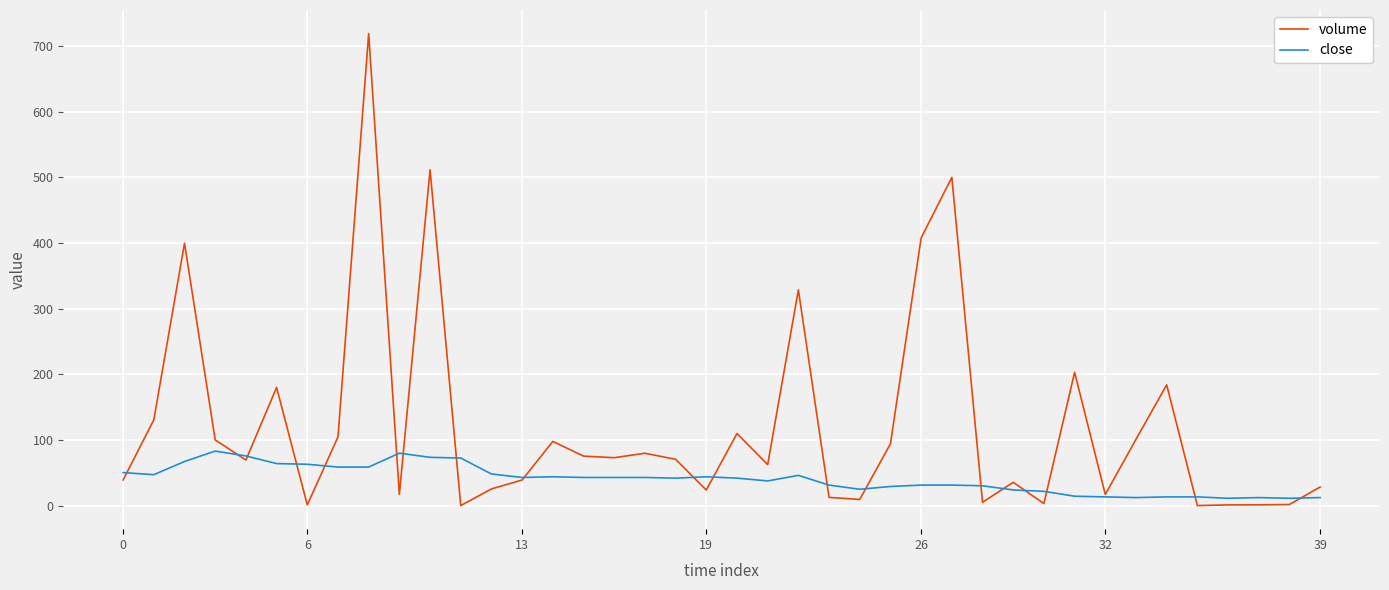

What is the maximum value shown in the chart?

719.1